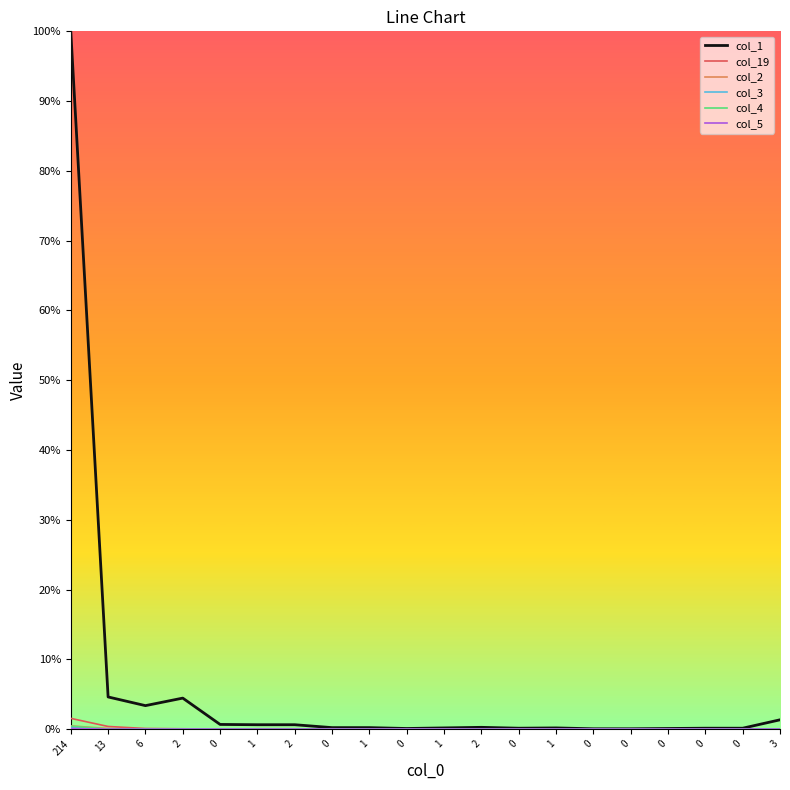

Is this an area chart (filled region under the line)?

No